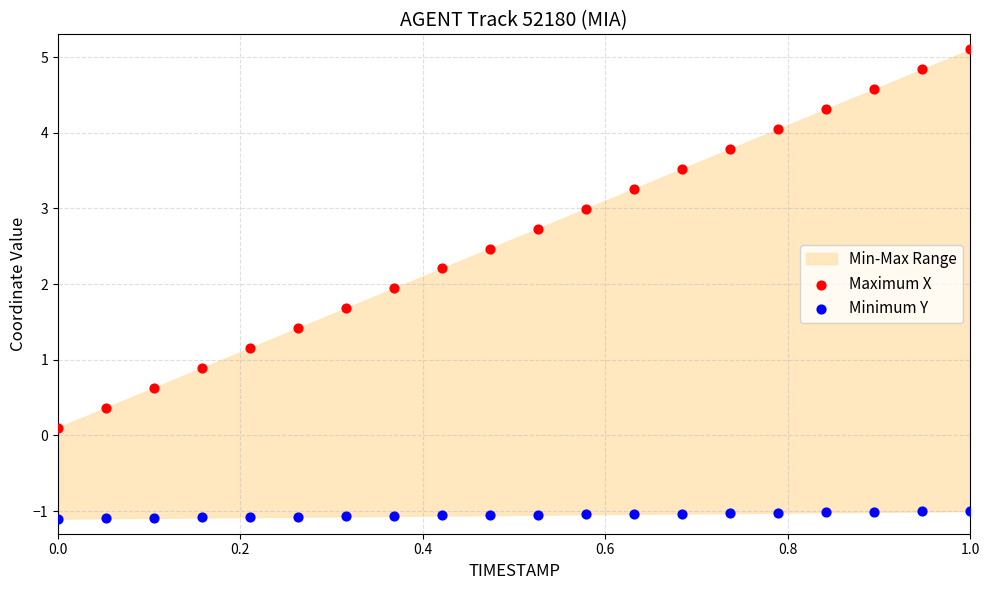

Which series has the largest Y range (max minus min)?

Maximum X